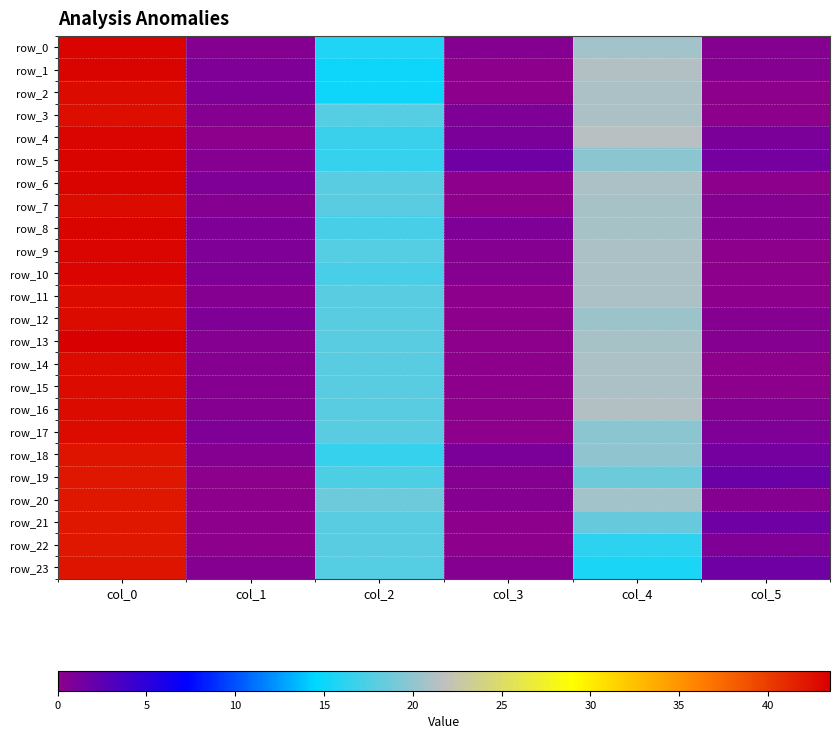

What is the difference between the row_13 values at col_5 and col_0?

43.1